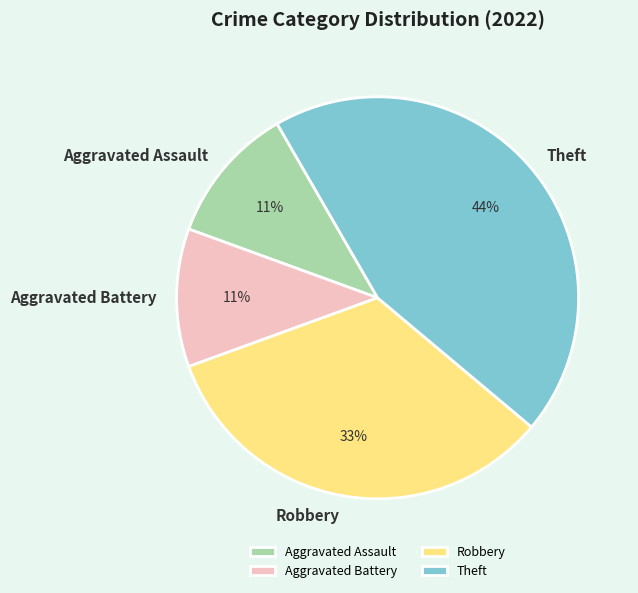

Which slice is the largest?

Theft